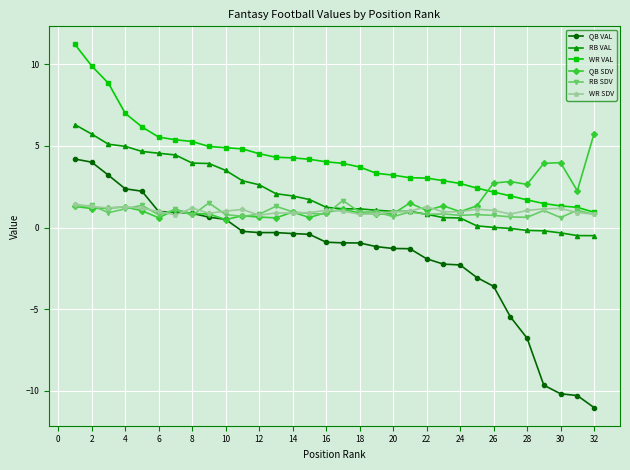

Which series has the widest spread of values?

QB VAL